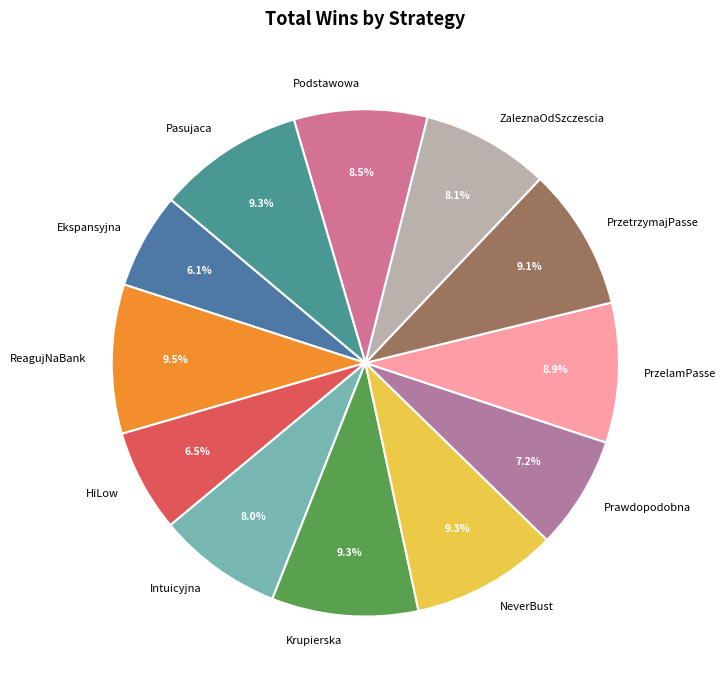

Is there a majority slice in this chart?

No